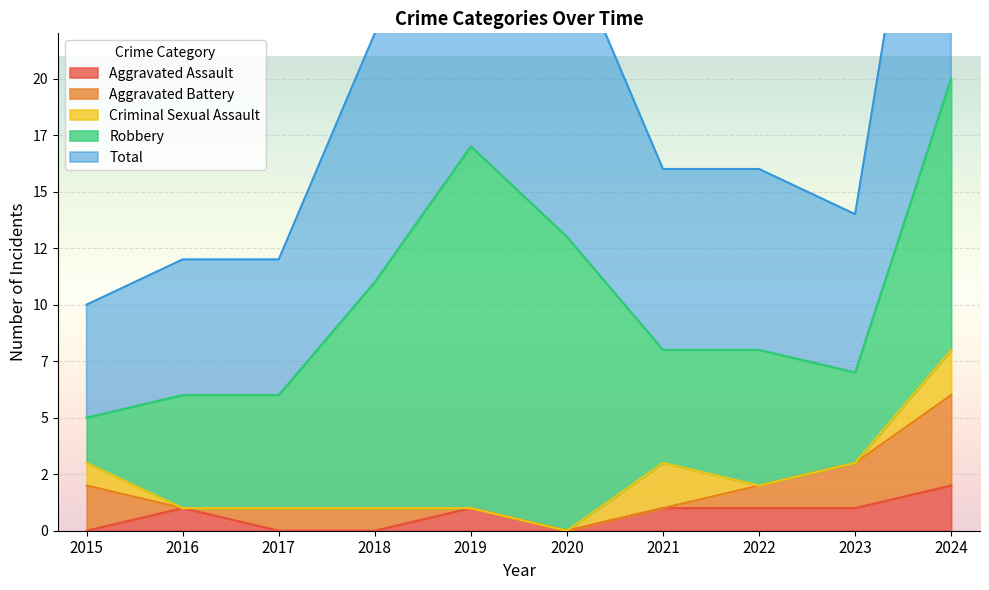

True or false: Aggravated Battery has more than 0 interior local peaks.

False